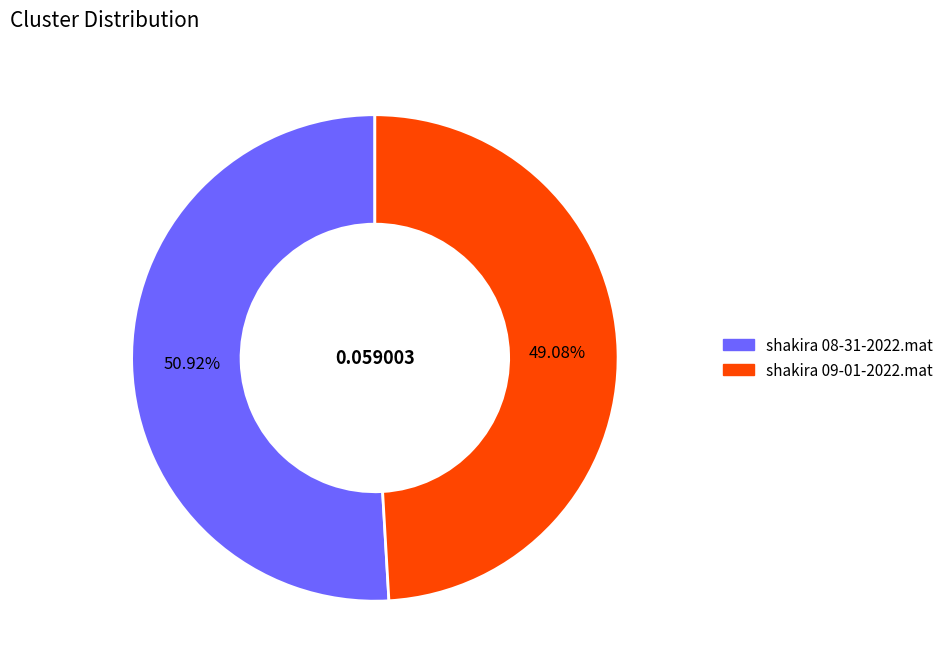

What is the total percentage of shakira 08-31-2022.mat and shakira 09-01-2022.mat?

100.0%